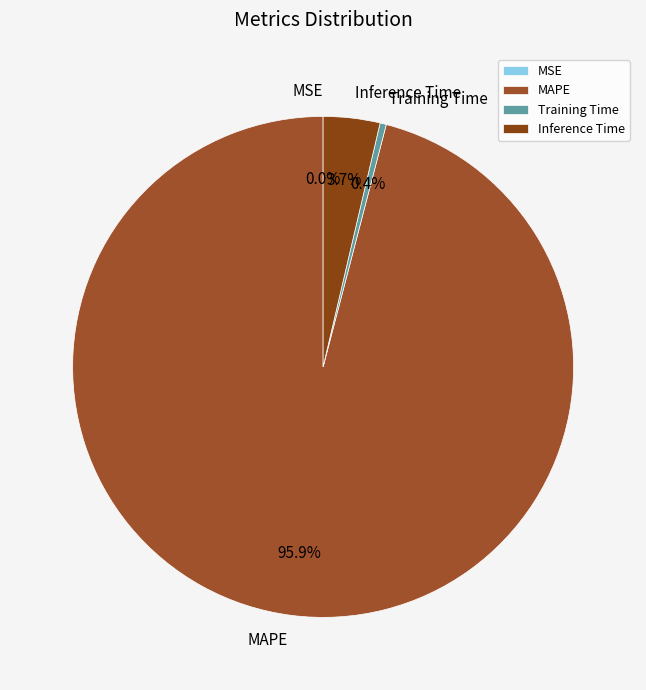

What is the majority slice?

MAPE